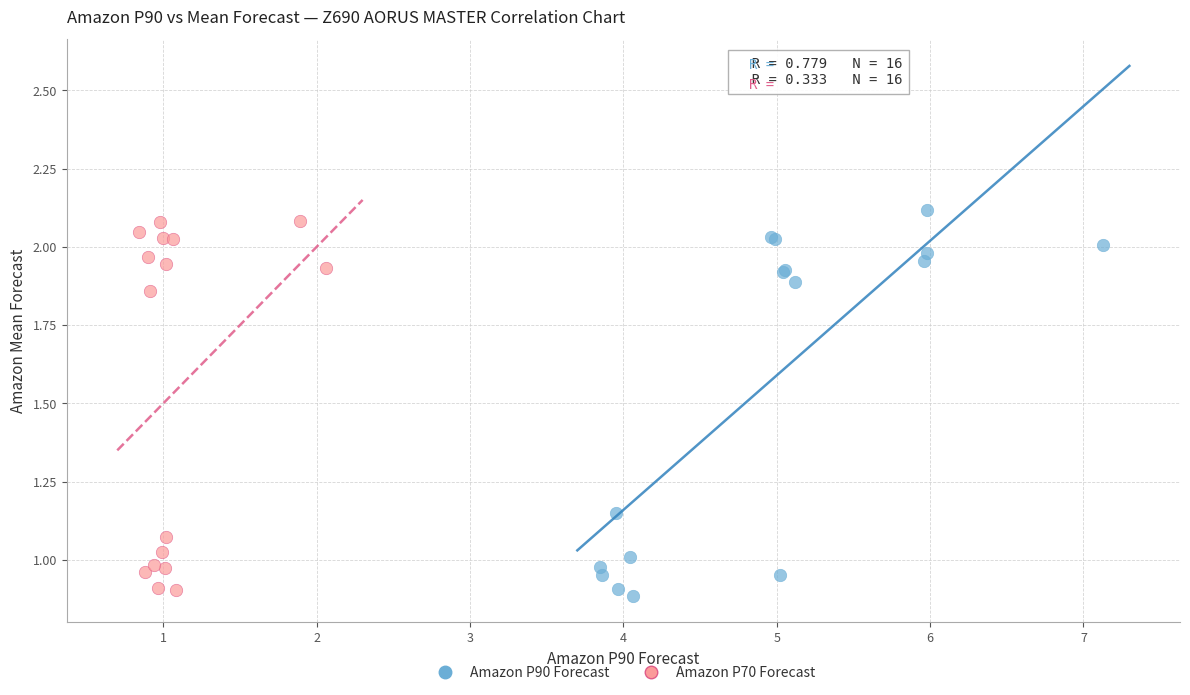

Which series reaches the maximum Y coordinate?

Amazon P90 Forecast